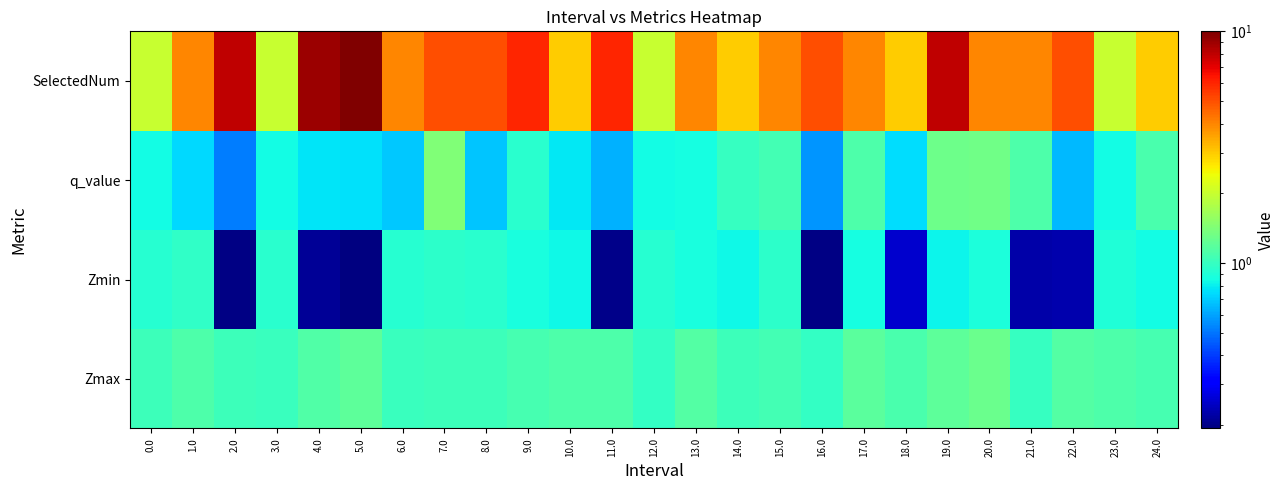

What is the sum of all q_value values?

22.1